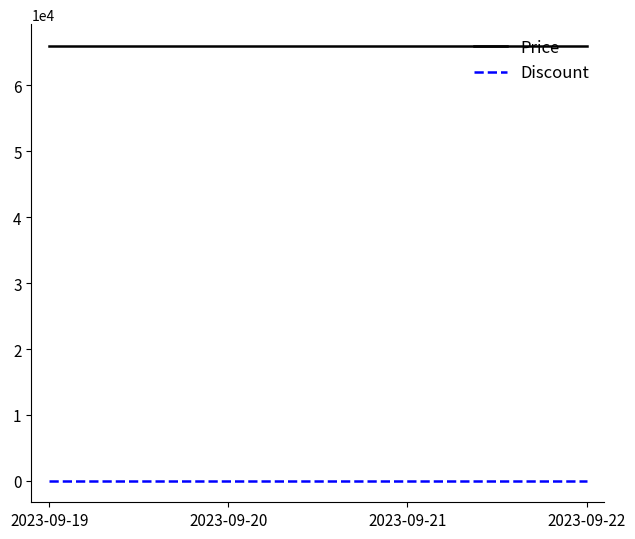

What is the lowest value of the Price series?

66000